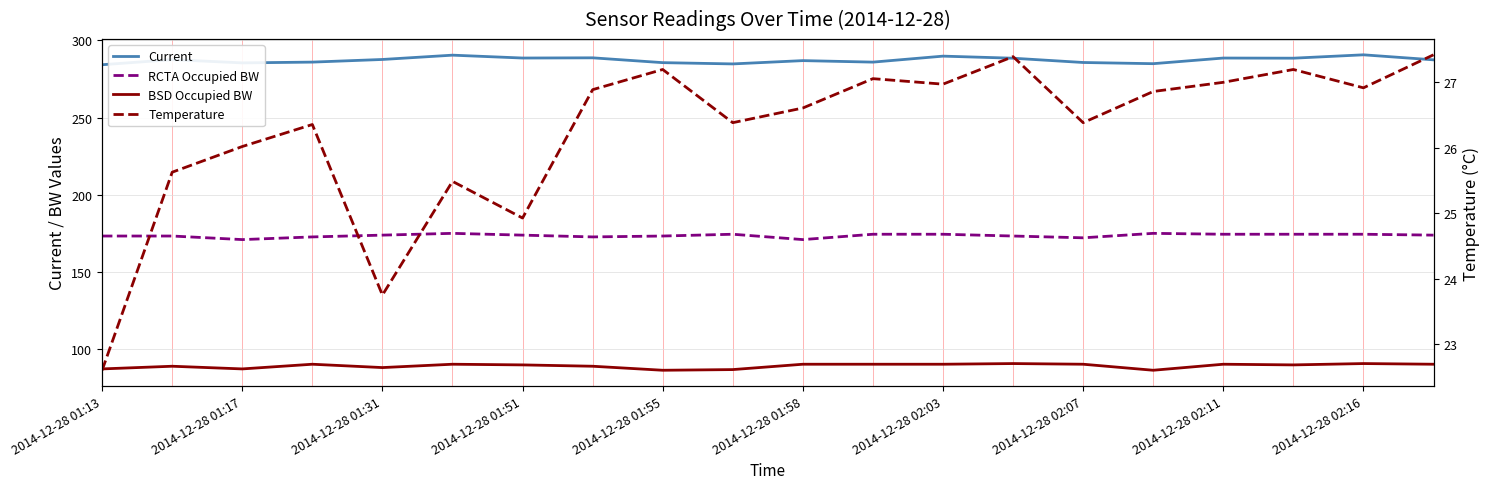

List the series in order of their overall mean, lowest first.

Temperature, BSD Occupied BW, RCTA Occupied BW, Current